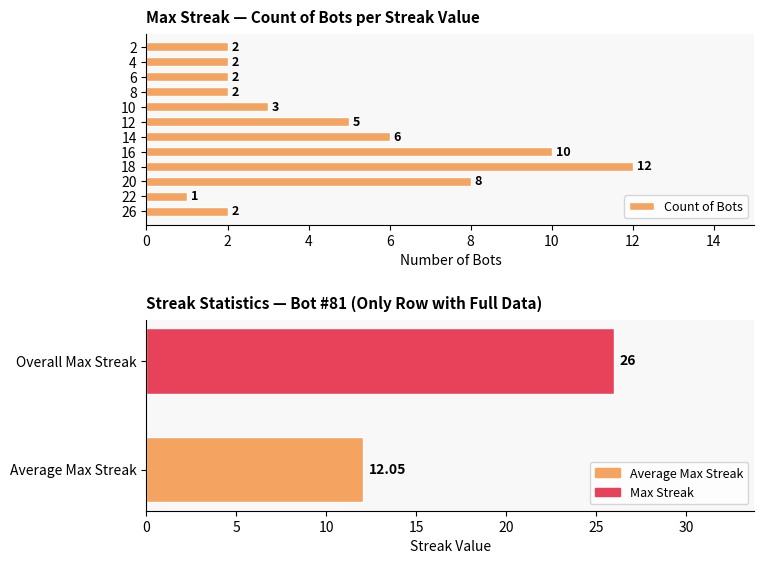

Which has a higher value, 4 or 22?

4